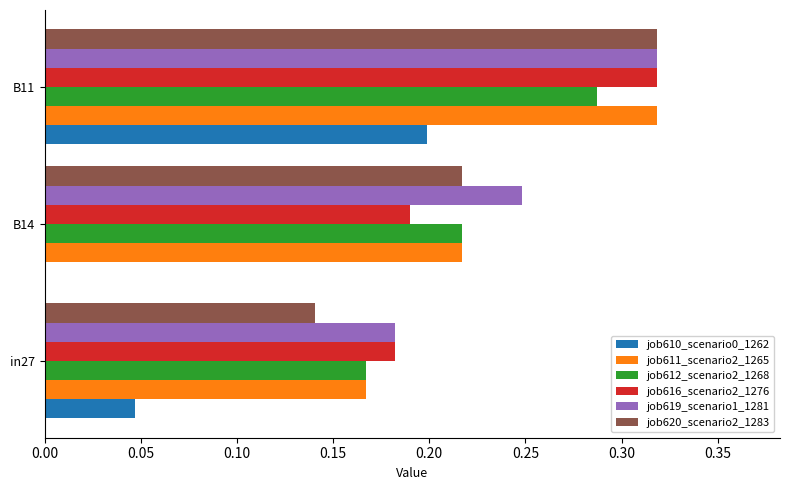

Which series has the largest total across all categories?

job619_scenario1_1281